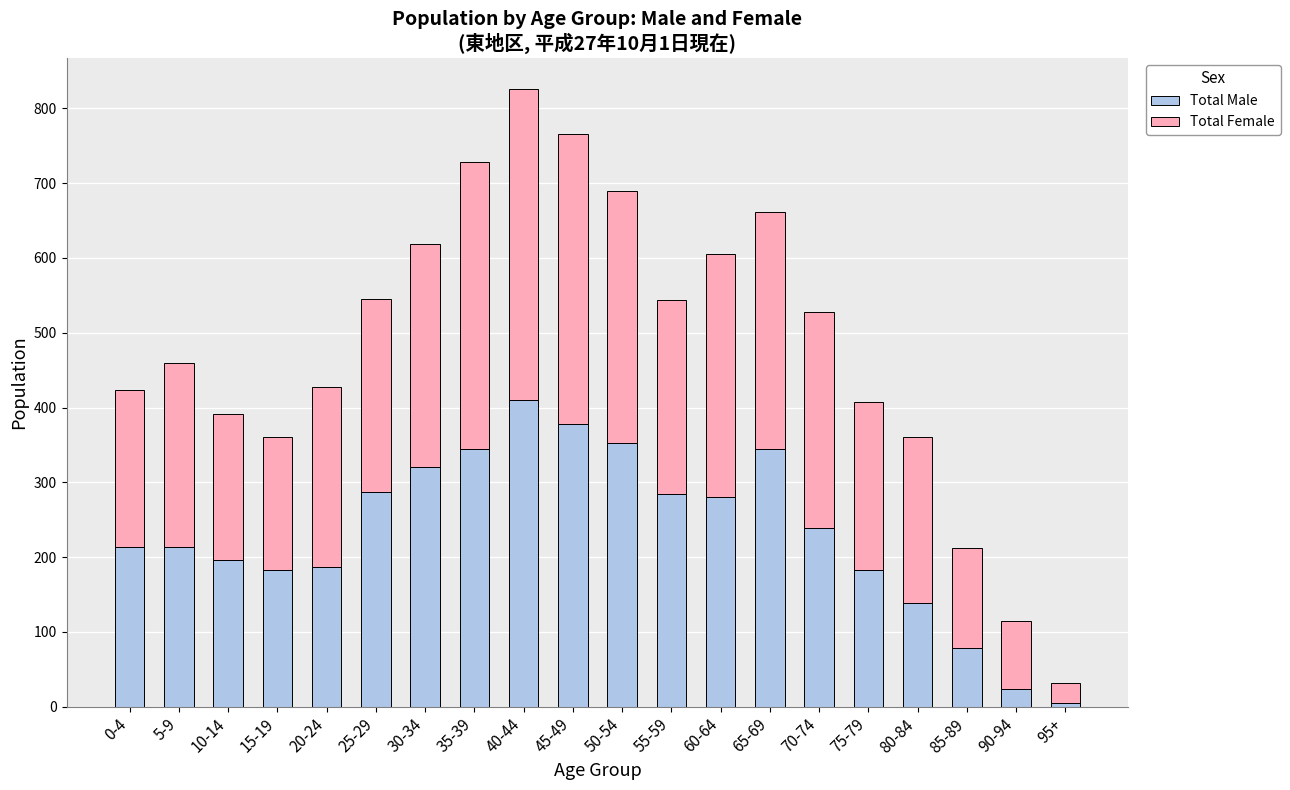

At which label does Total Male reach its minimum?

95+